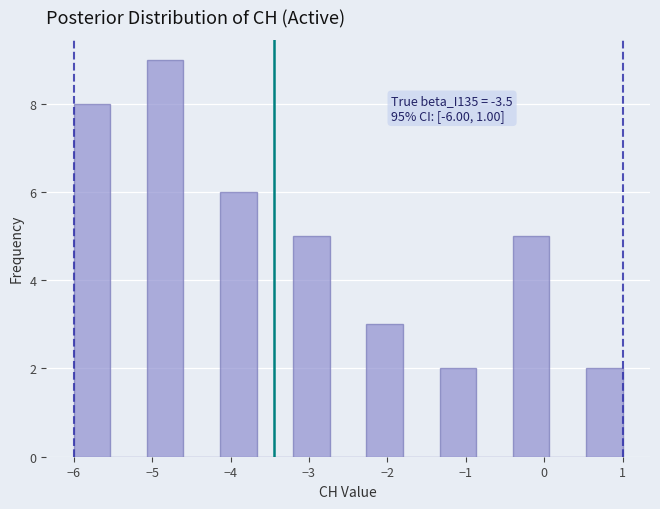

Over which range of the x-axis is the bar tallest?

-5.1 to -4.6